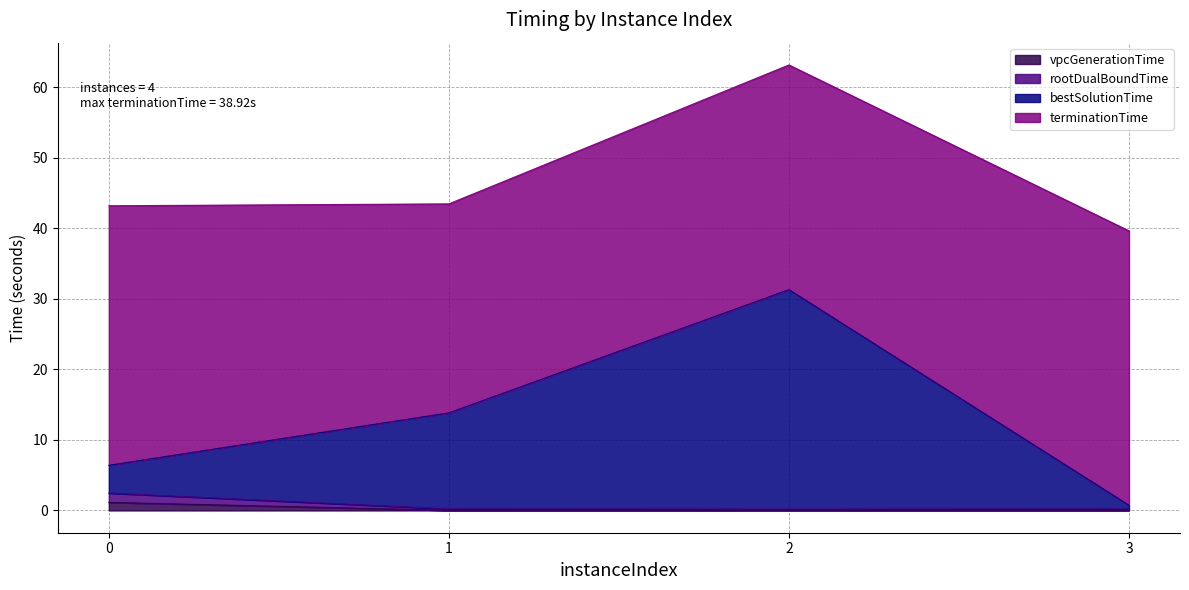

True or false: rootDualBoundTime has a value of 0.2 at 1.

True